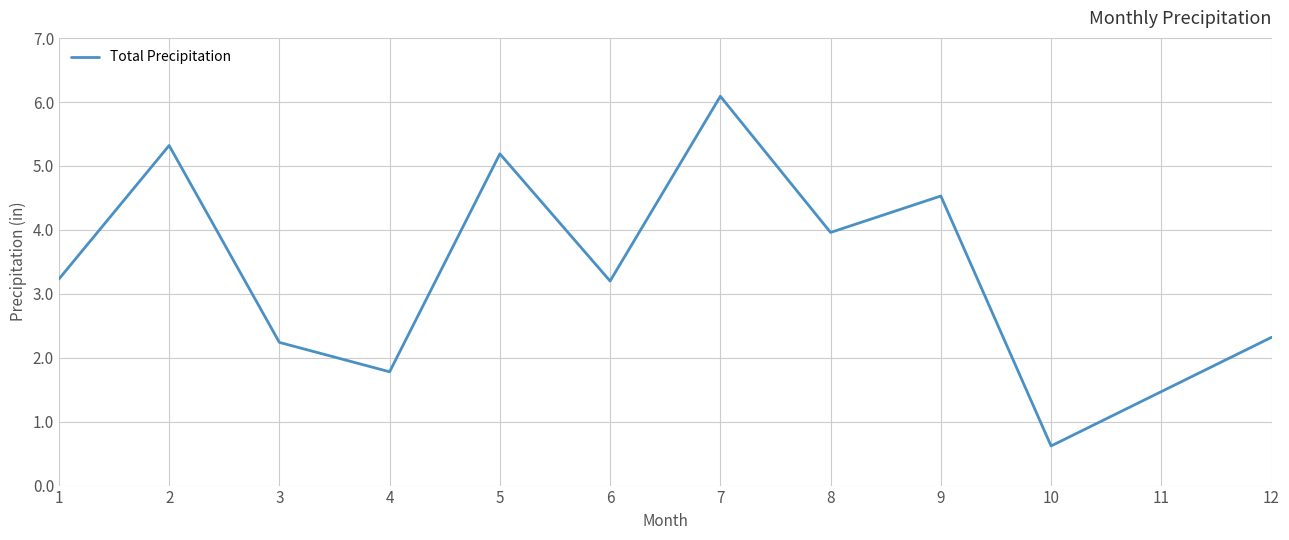

What value does the data have at 6?

3.2